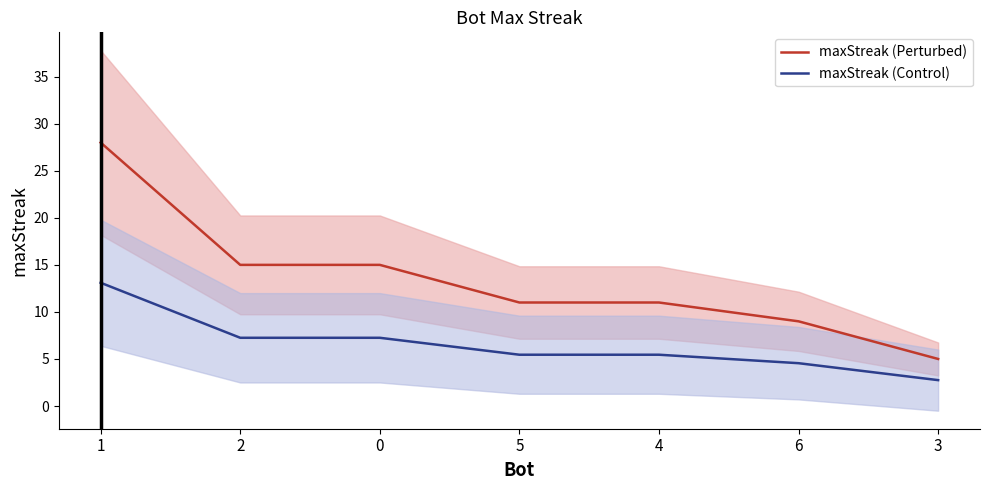

True or false: maxStreak (Control) and maxStreak (Perturbed) intersect in this chart.

False